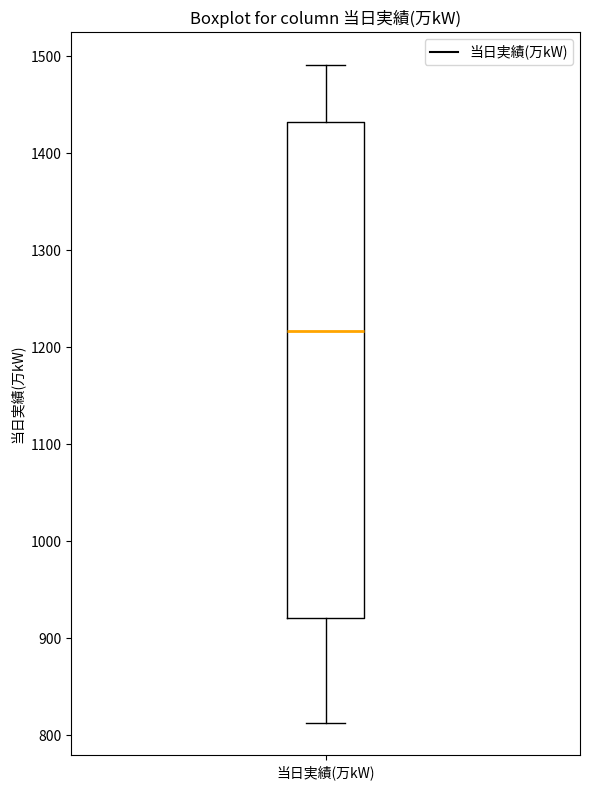

Transcribe this box plot: give where the median line is, the range the box spans, and where the two whiskers end, as read against the y-axis. The values are not printed on the chart, so give them approximately, as read against the axis.

median 1220, box 920 to 1430, whiskers 810 to 1490